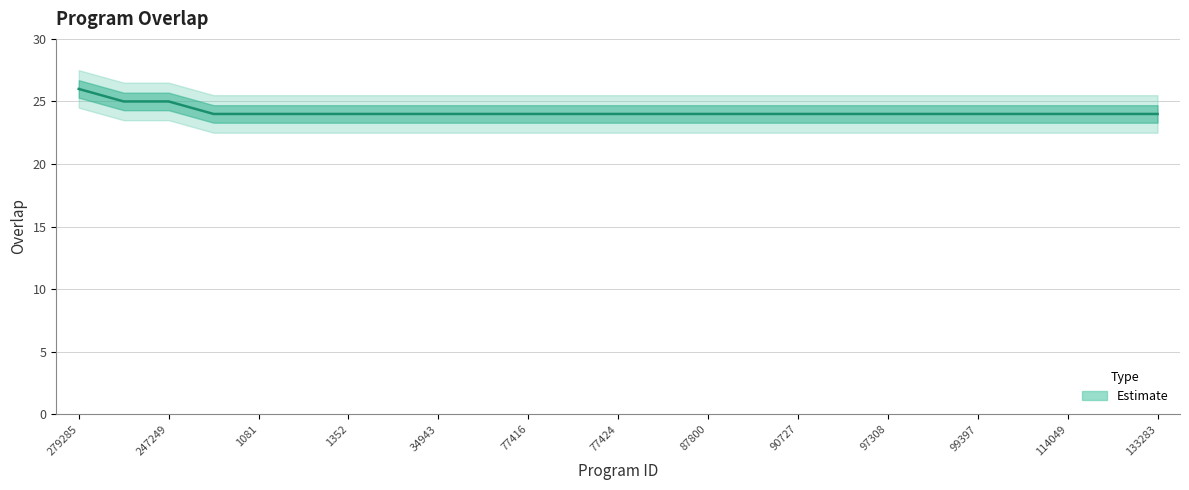

Which label corresponds to the smallest value in the chart?

1352